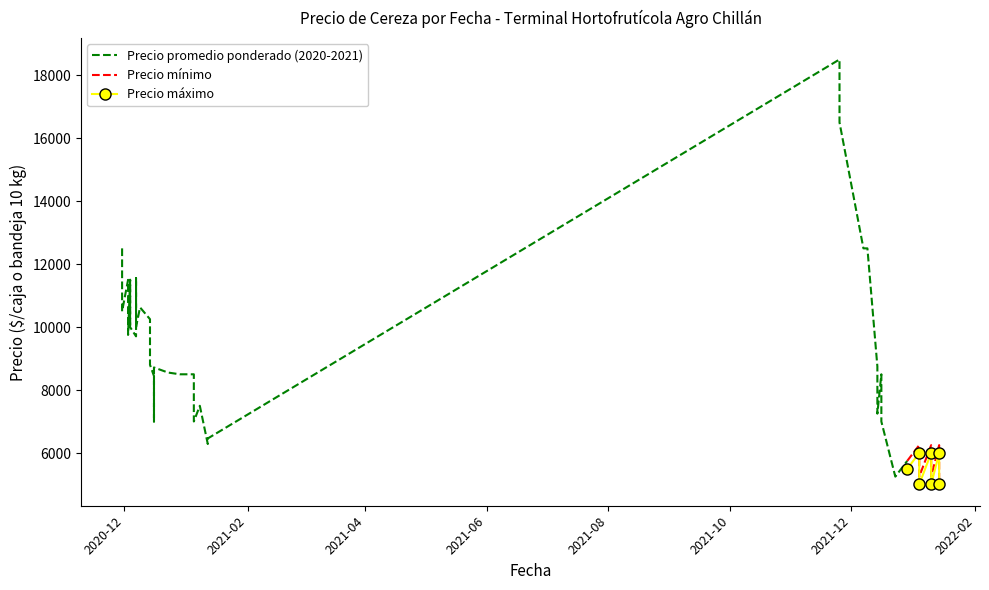

At how many categories does at least one series exceed 7941?

26